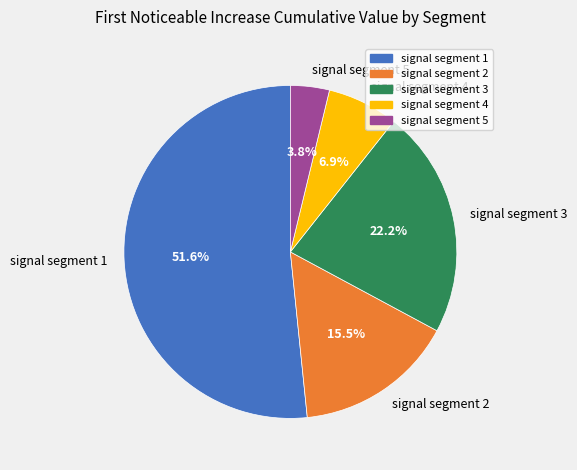

To the nearest percent, what is the difference between the signal segment 1 and signal segment 2 slice percentages?

36%